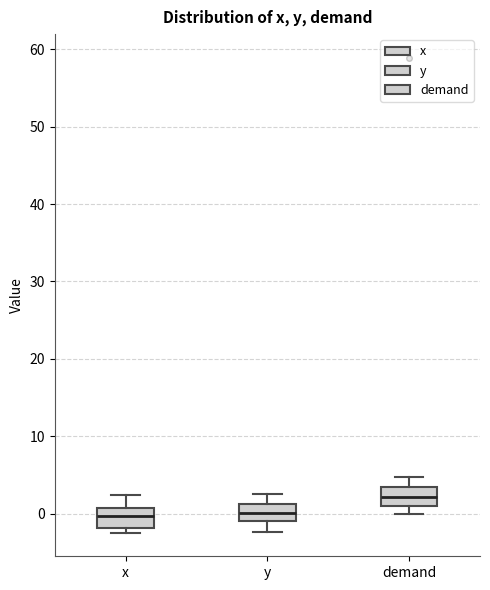

Reading left to right, read every box against the y-axis: the position of its median line, the range the box covers, and the ends of its whiskers. The values are not printed on the chart, so give them approximately, as read against the axis.

x: median 0, box -2 to 1, whiskers -2 (just below the box's lower edge) to 2
y: median 0, box -1 to 1, whiskers -2 to 2
demand: median 2, box 1 to 3, whiskers 0 to 5